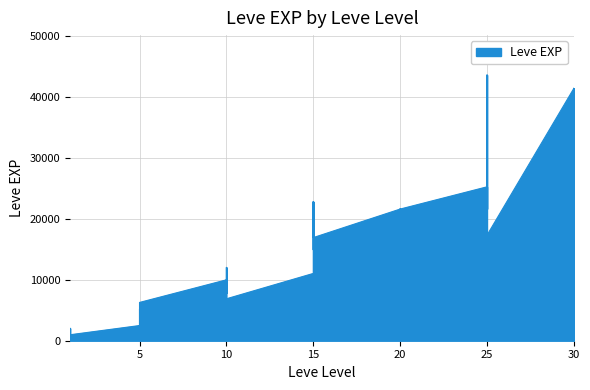

What is the difference between the maximum and minimum values?

42800